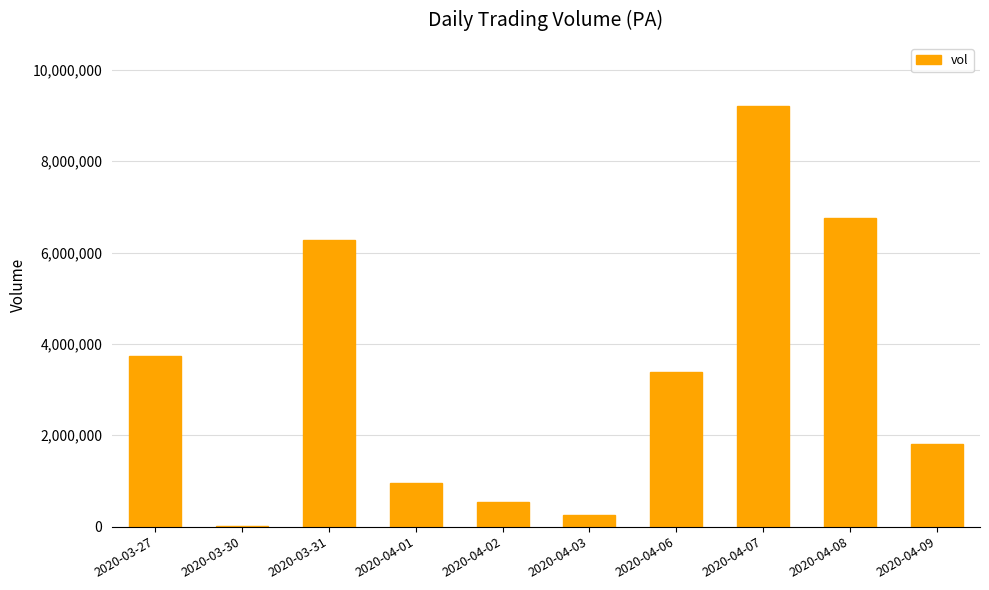

At which label is the value closest to 4612300?

2020-03-27